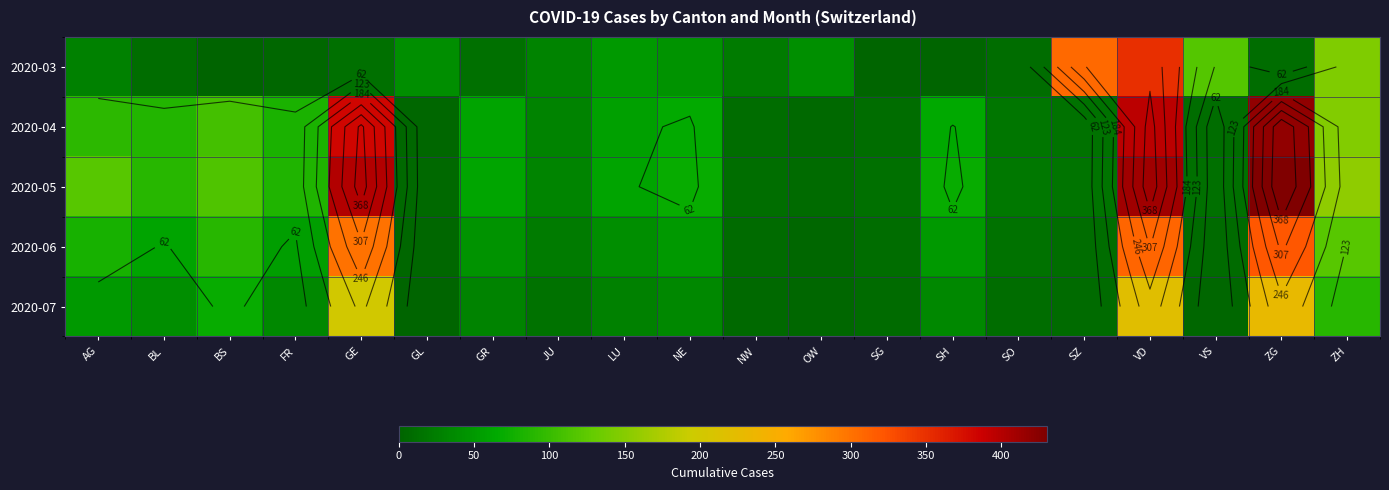

Which series has the largest total across all categories?

2020-05